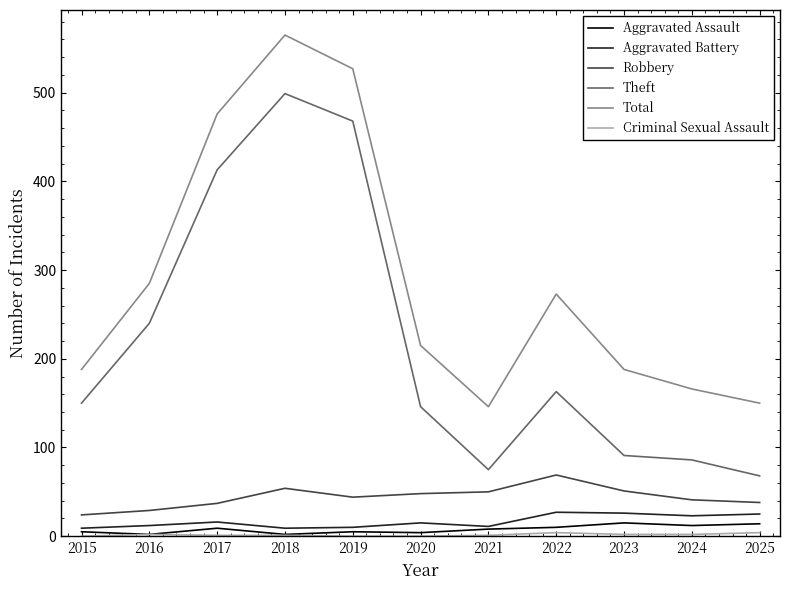

True or false: Aggravated Battery and Theft intersect in this chart.

False